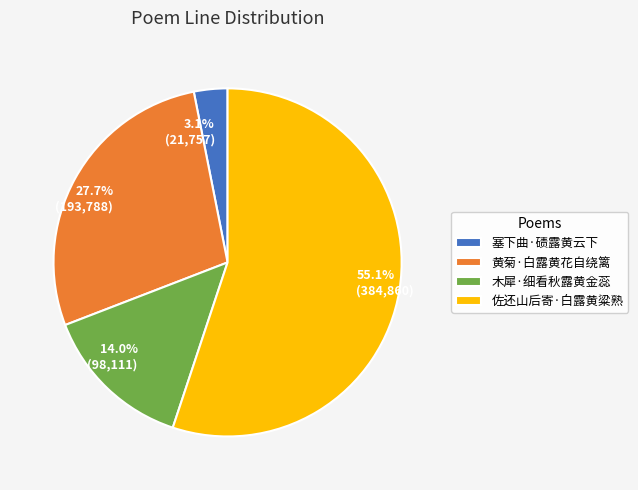

To the nearest percent, what is the difference between the largest and smallest slice percentages?

52%